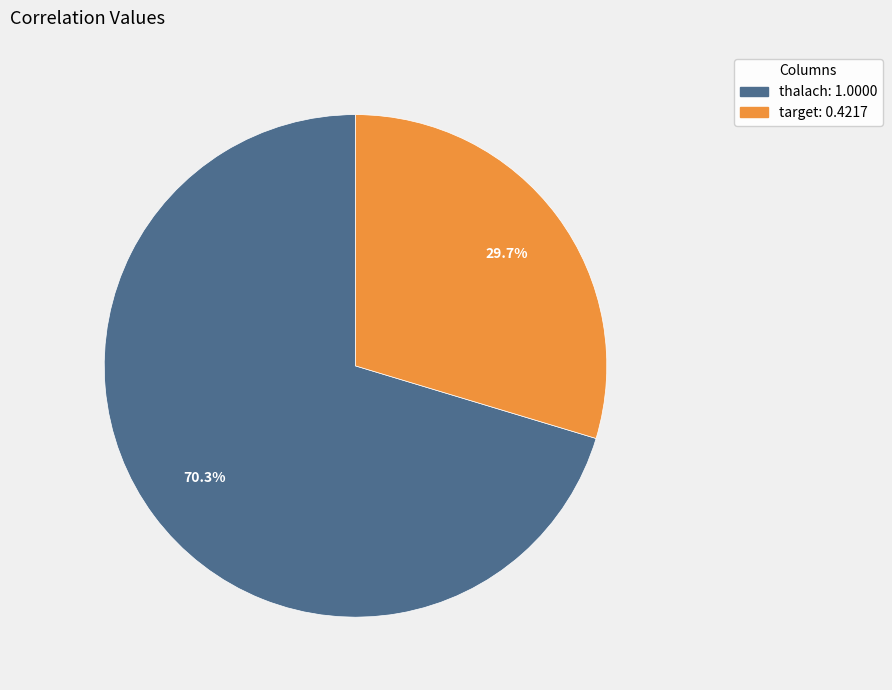

Is there a majority slice in this chart?

Yes